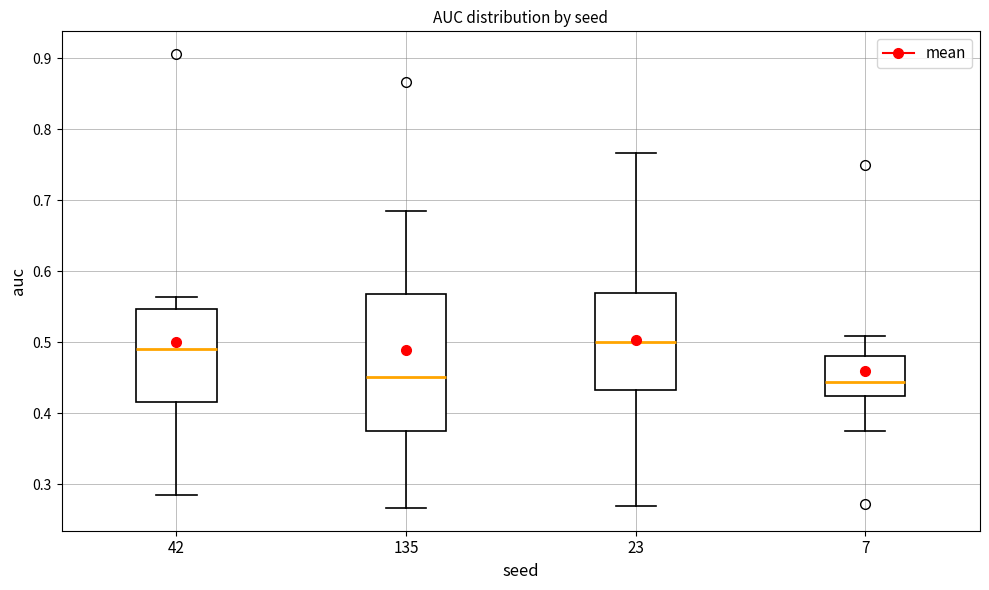

Reading left to right, read every box against the y-axis: the position of its median line, the range the box covers, and the ends of its whiskers. The values are not printed on the chart, so give them approximately, as read against the axis.

42: median 0.49, box 0.42 to 0.55, whiskers 0.29 to 0.56
135: median 0.45, box 0.37 to 0.57, whiskers 0.27 to 0.69
23: median 0.50, box 0.43 to 0.57, whiskers 0.27 to 0.77
7: median 0.44, box 0.42 to 0.48, whiskers 0.38 to 0.51